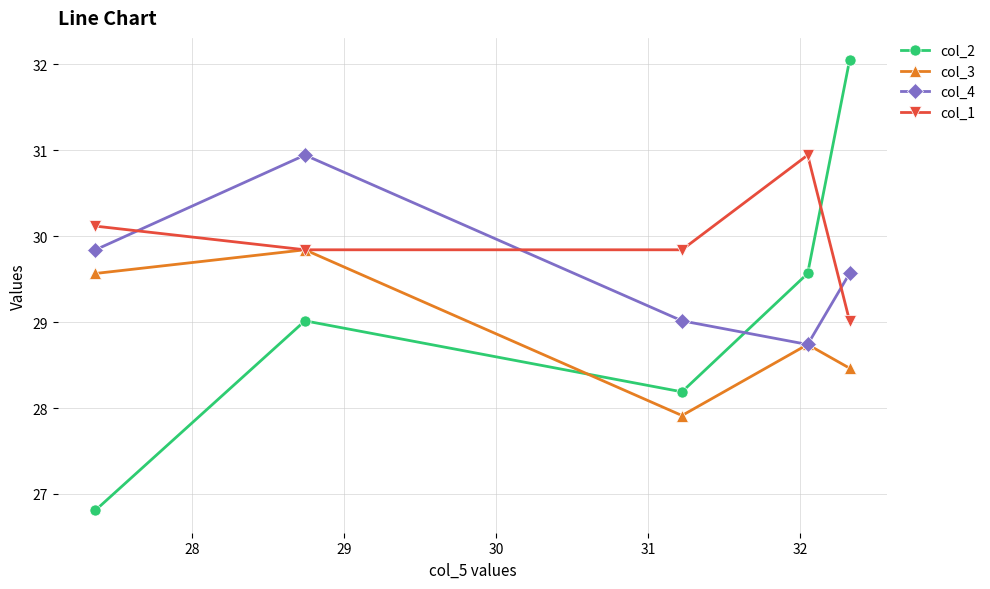

How many interior local valleys does the col_2 series have?

1